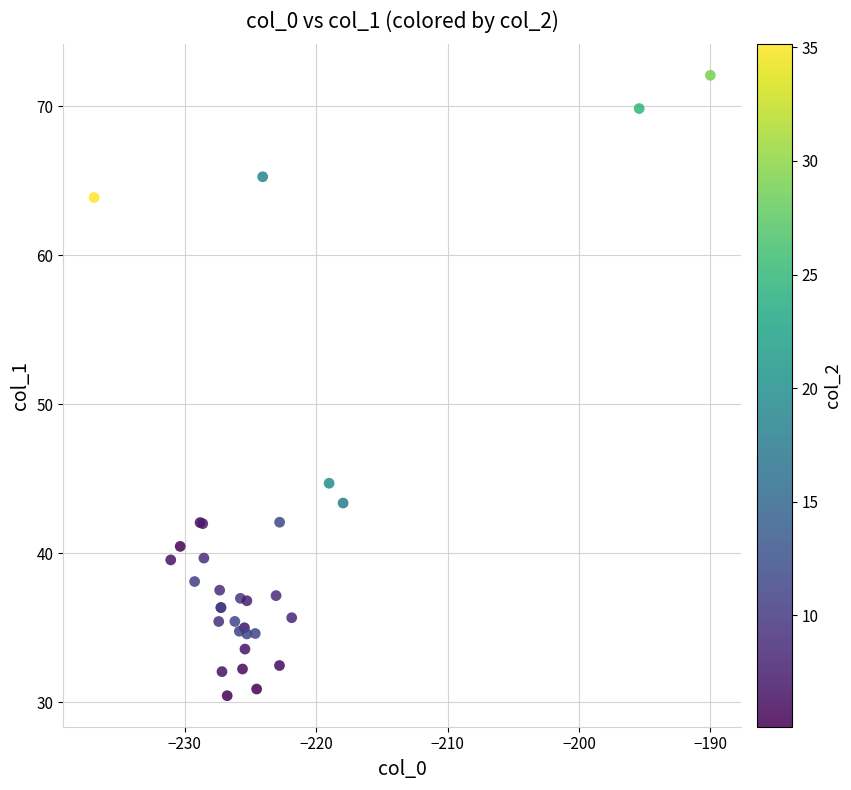

What Y value in the scatter plot is closest to 51?

44.7